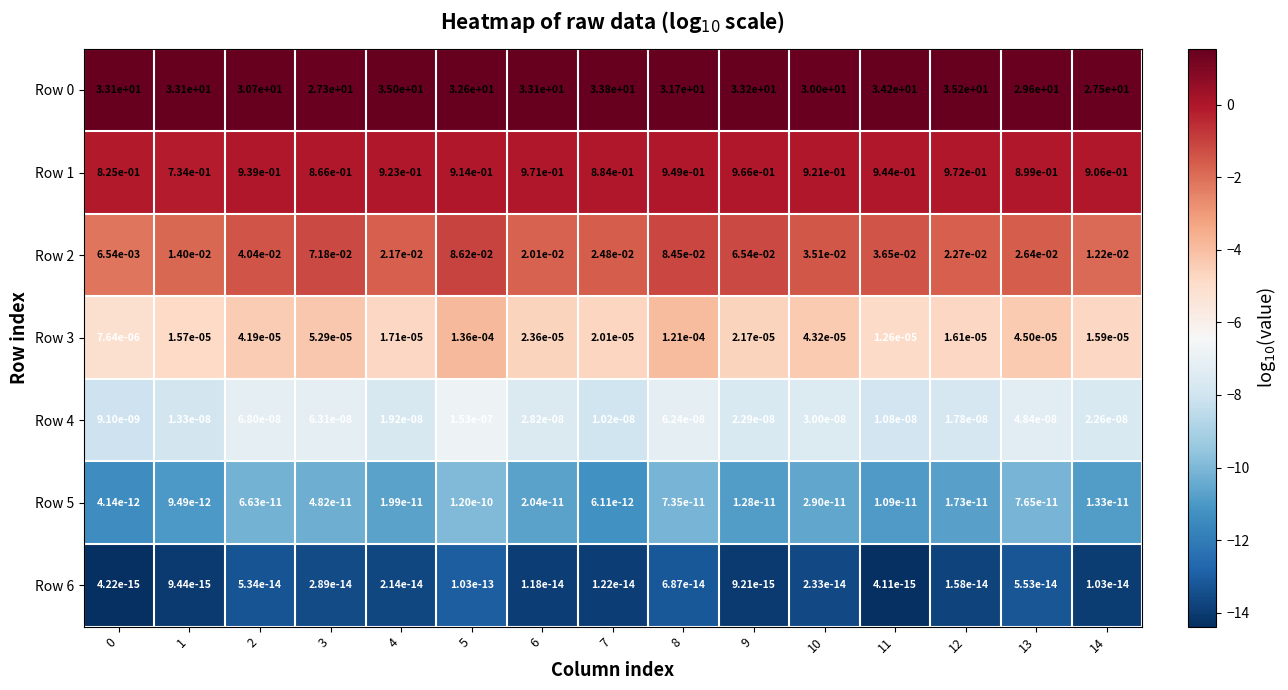

The value of Row 0 at 14 is 14.3. True or false?

False